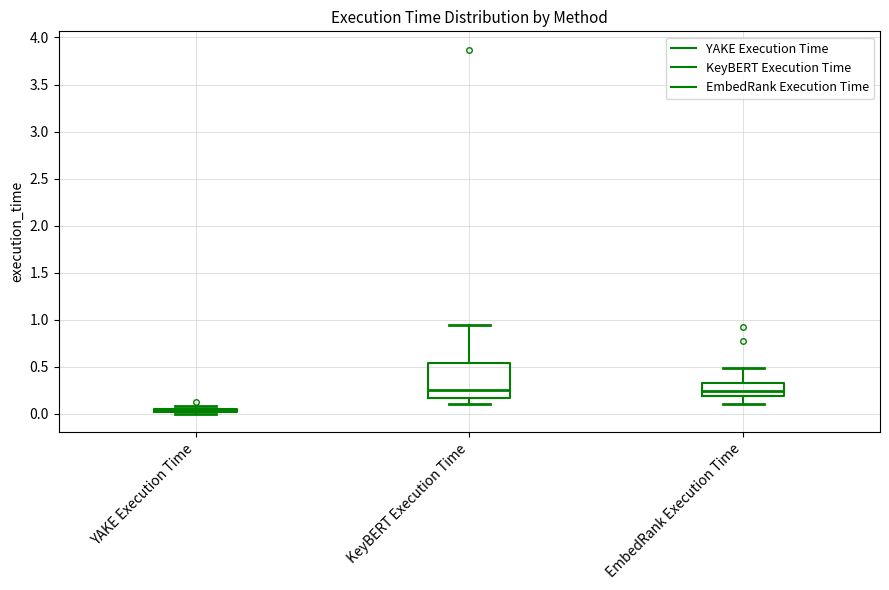

Which box has the lowest median line?

YAKE Execution Time